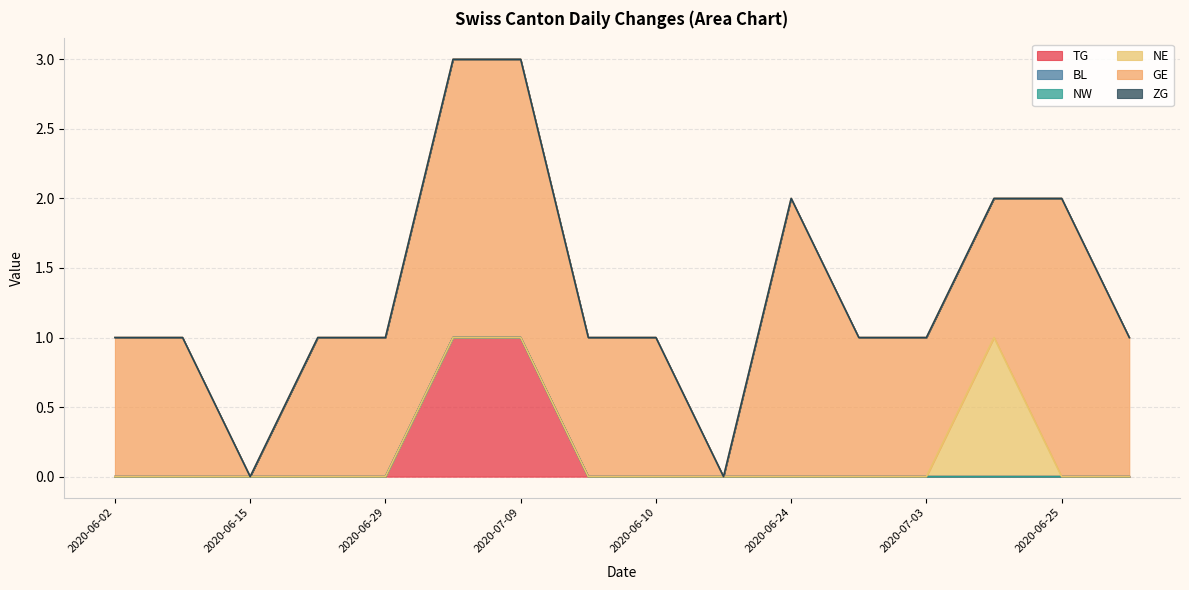

List the labels in order of NW value, smallest first.

2020-06-02, 2020-06-08, 2020-06-15, 2020-06-22, 2020-06-29, 2020-07-06, 2020-07-09, 2020-07-02, 2020-06-10, 2020-06-17, 2020-06-24, 2020-07-01, 2020-07-03, 2020-06-19, 2020-06-25, 2020-06-03